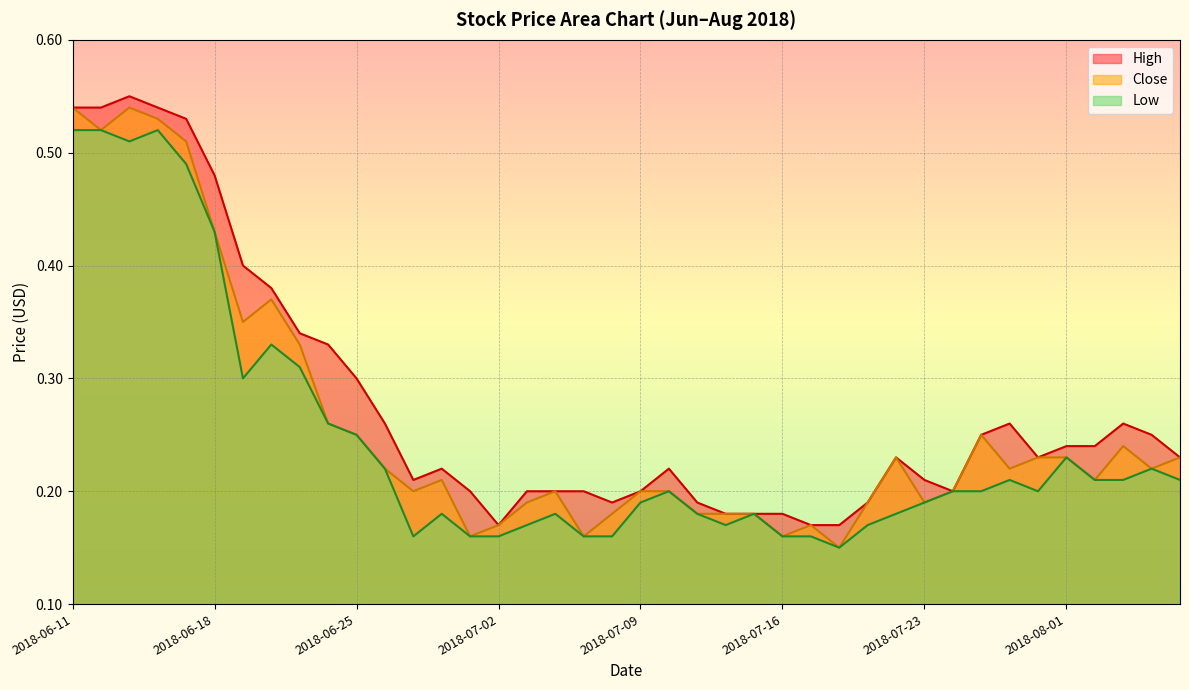

What are all the series names shown in the legend?

High, Close, Low